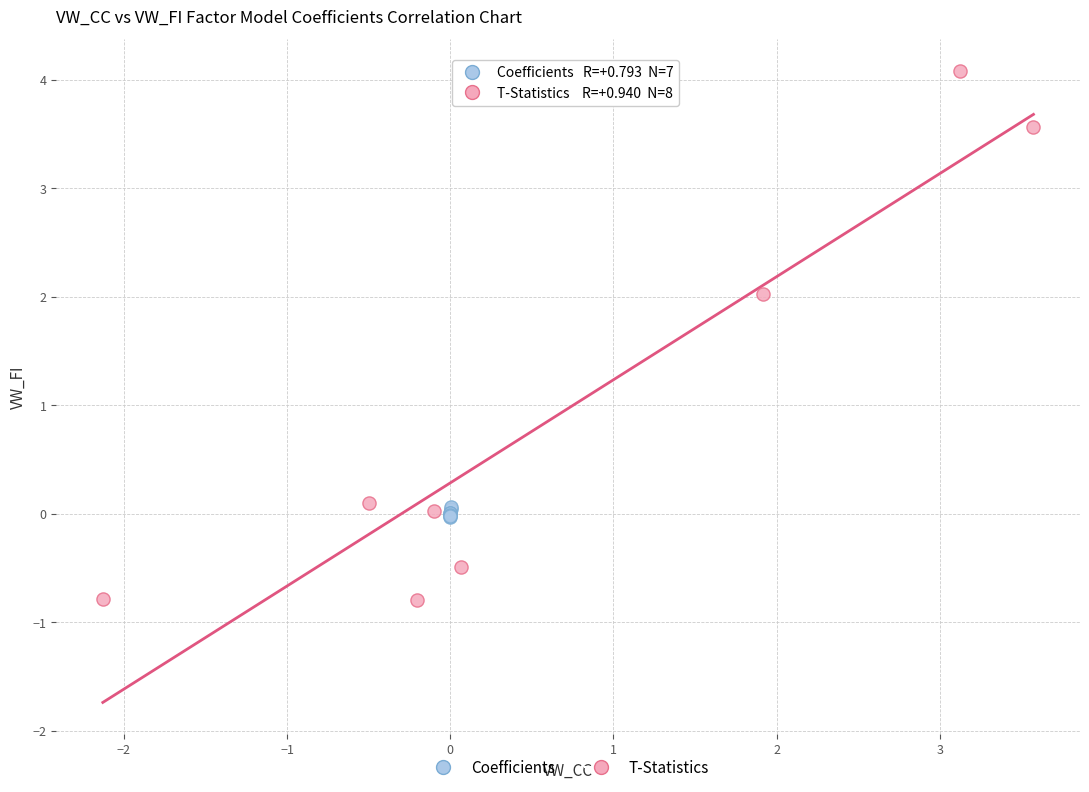

Which series has the widest spread of Y values?

T-Statistics